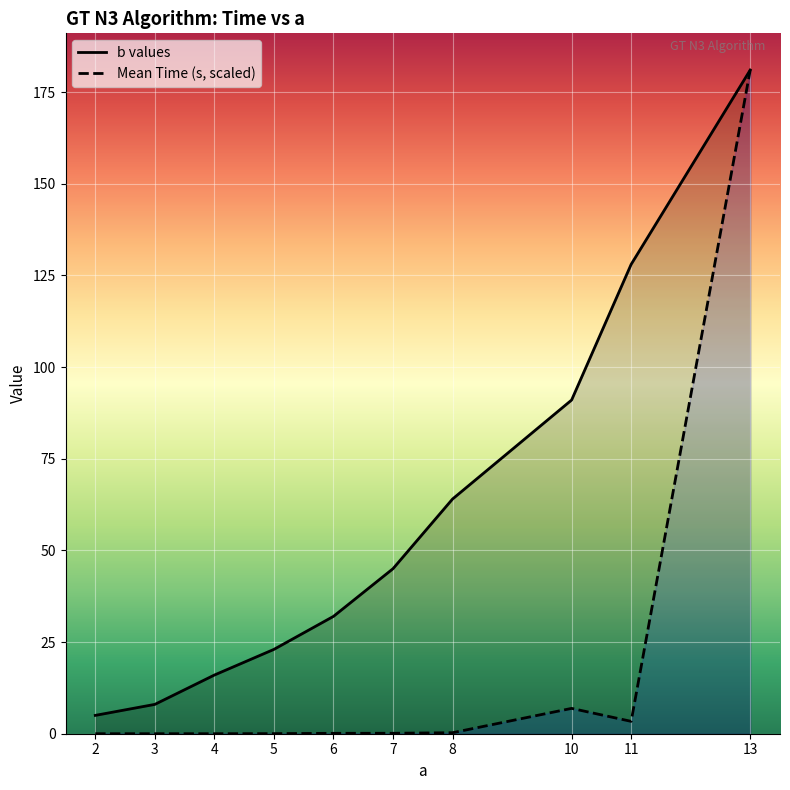

List the series in order of their overall mean, highest first.

b values, Mean Time (s, scaled)